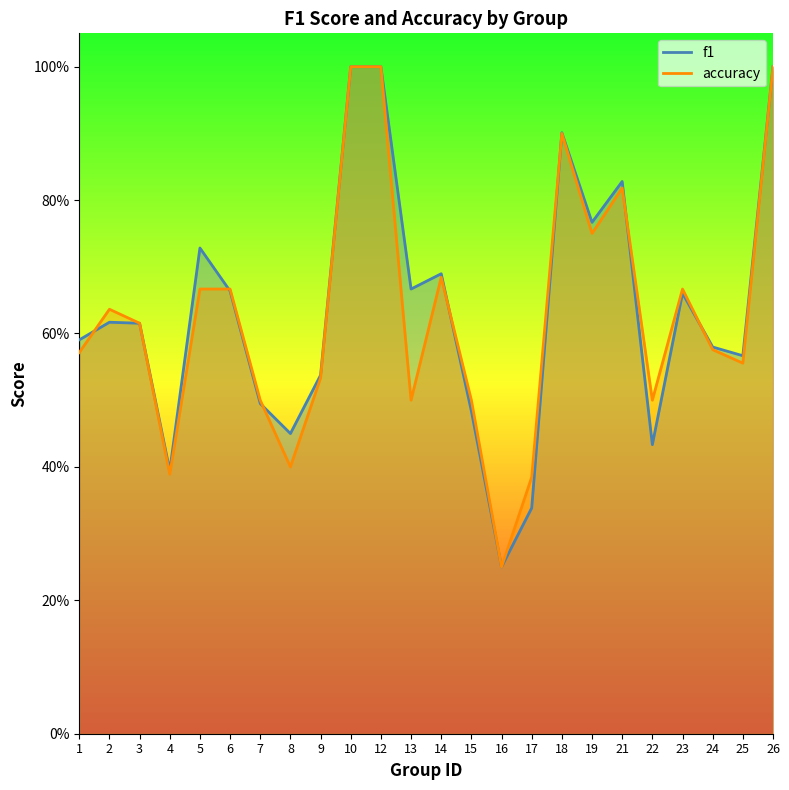

Is this an area chart (filled region under the line)?

No